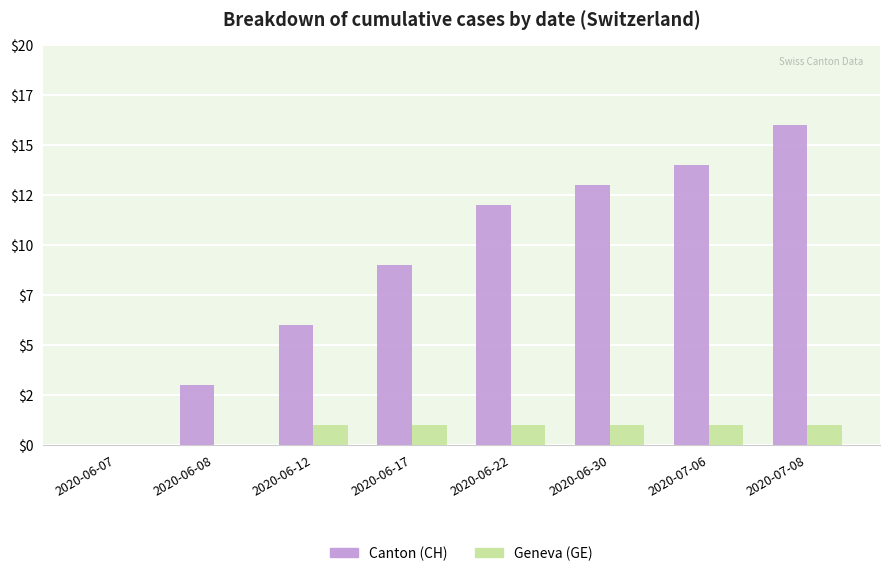

At which label is Canton (CH) closest to 8?

2020-06-17